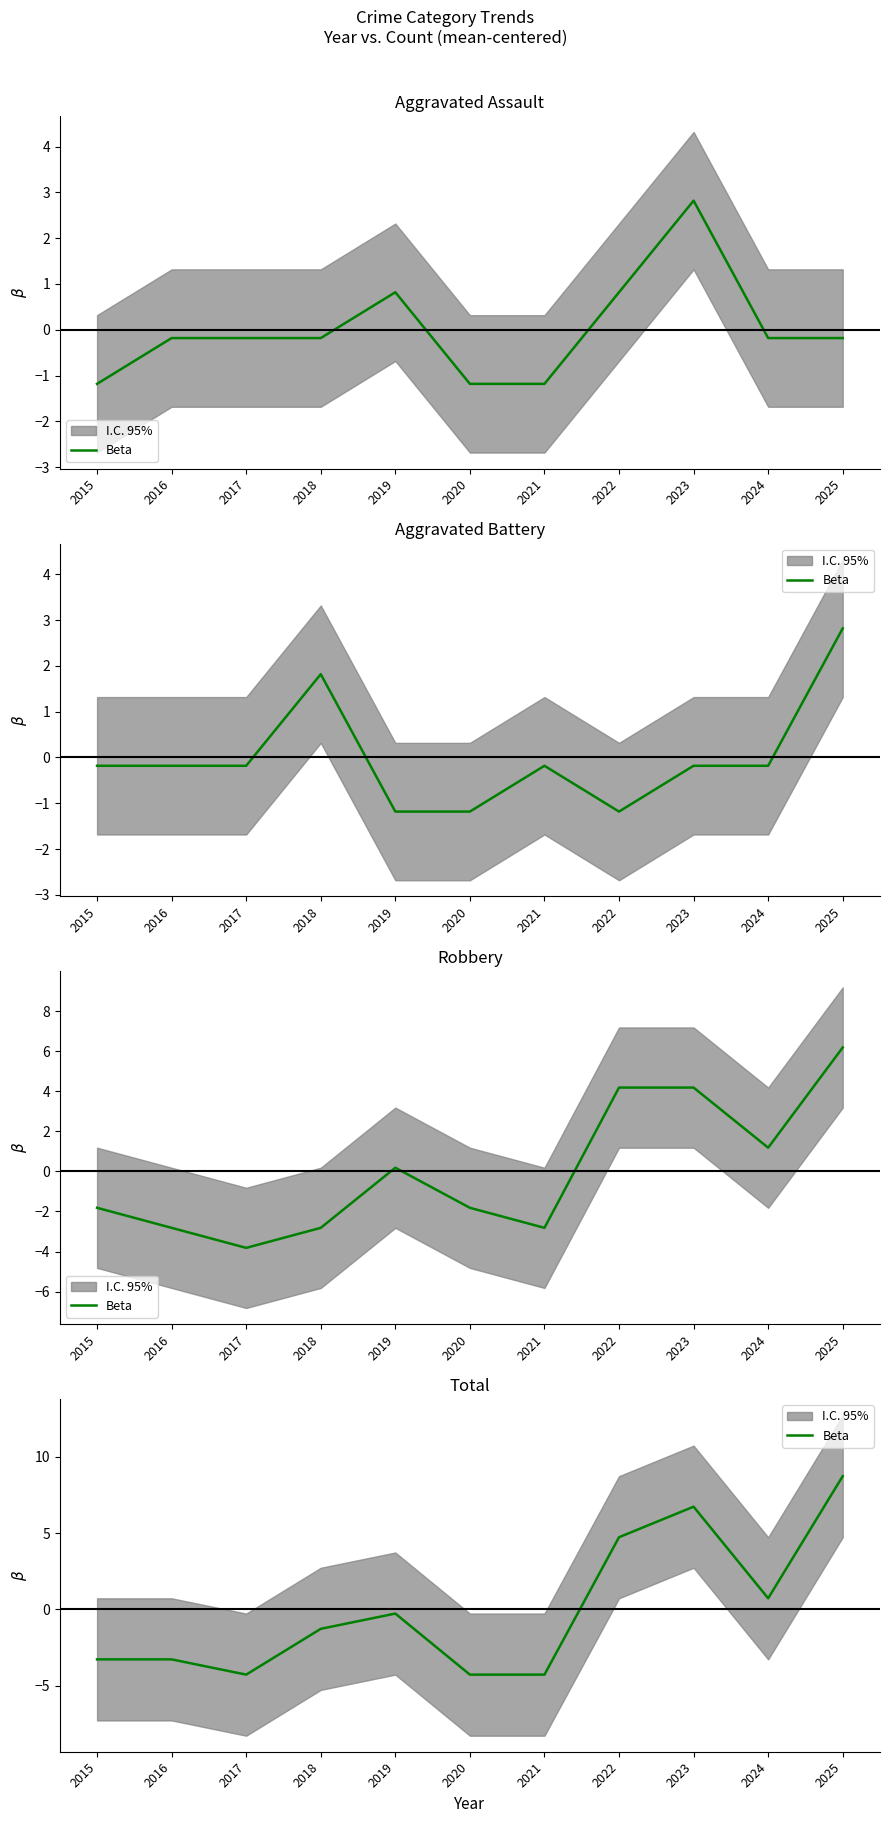

At which label is the value closest to 2?

2024